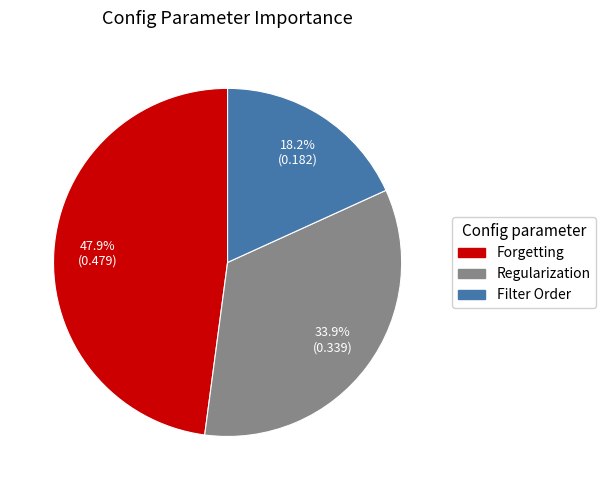

What percentage is the Regularization slice, to the nearest percent?

34%